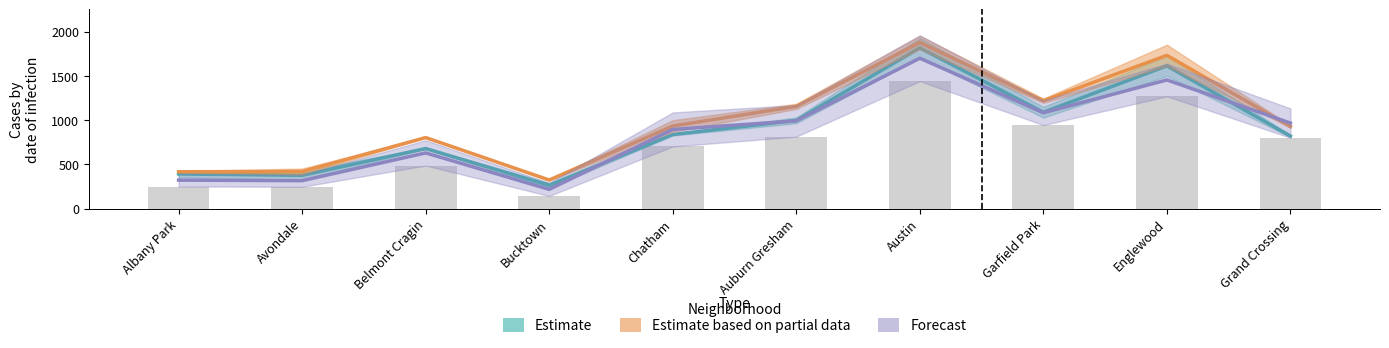

At which label is Estimate based on partial data closest to 1100?

Auburn Gresham